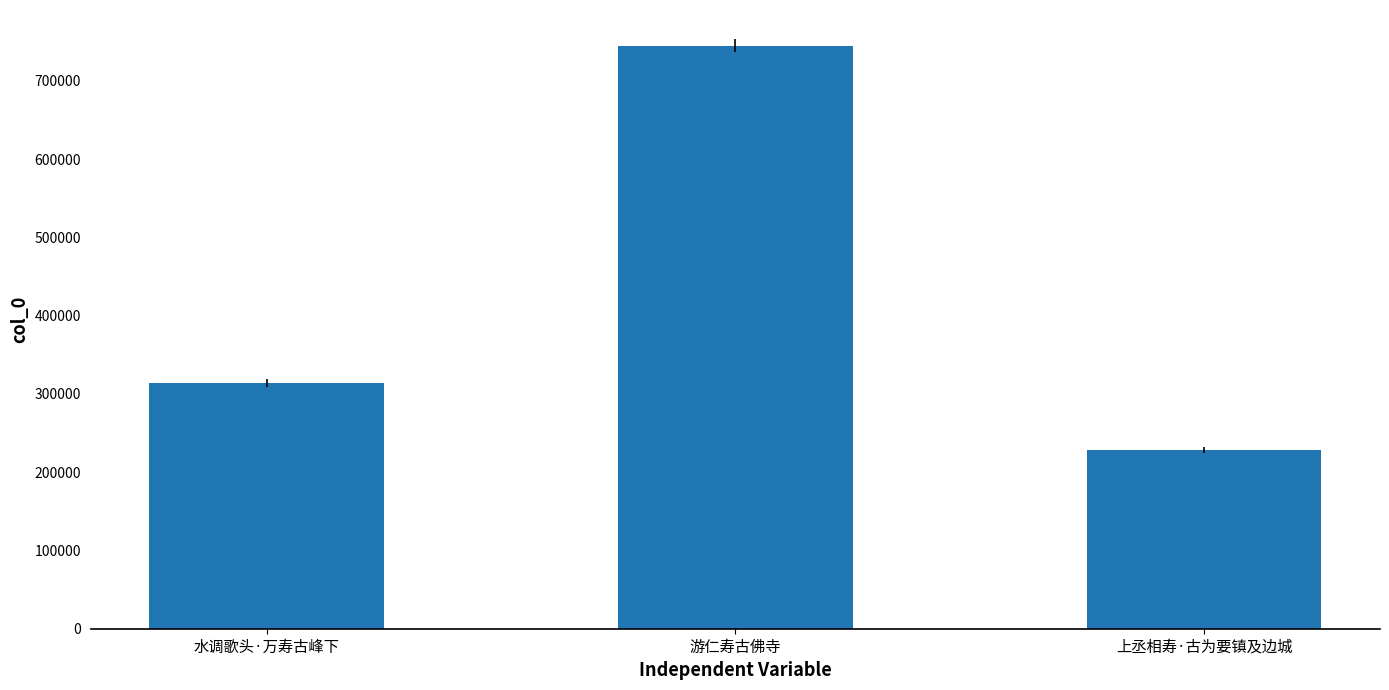

What is the change in value from 游仁寿古佛寺 to 上丞相寿·古为要镇及边城?

-516931